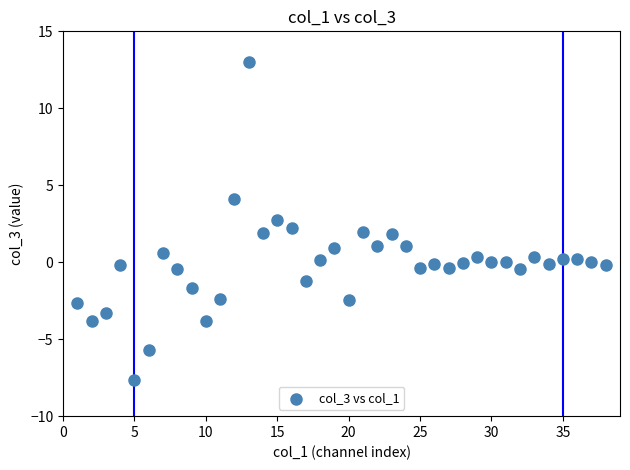

What is the range of X values (max minus min)?

37.0